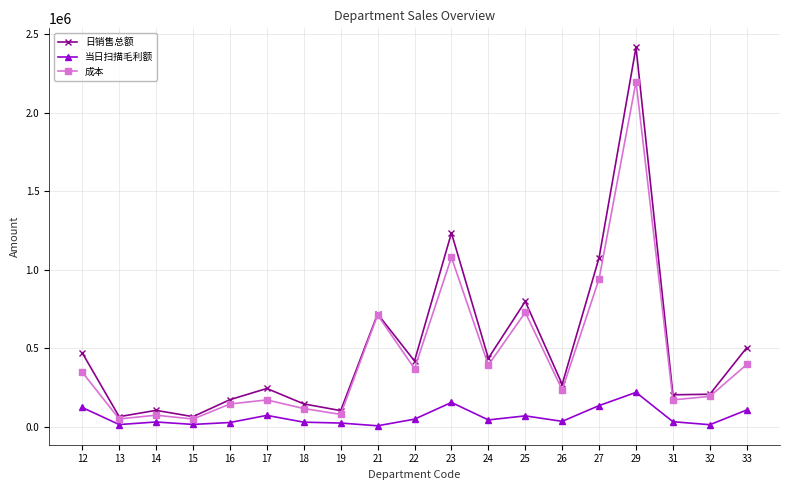

What is the value of the 日销售总额 point at the 3rd from the left?

104889.7